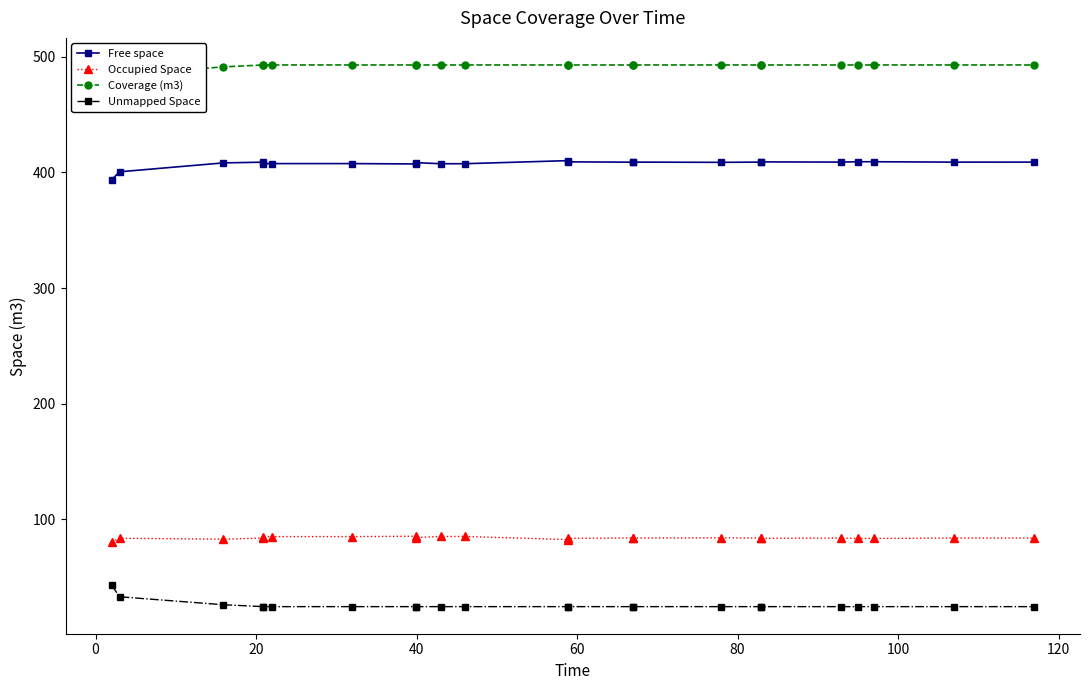

Which series has the largest total across all categories?

Coverage (m3)